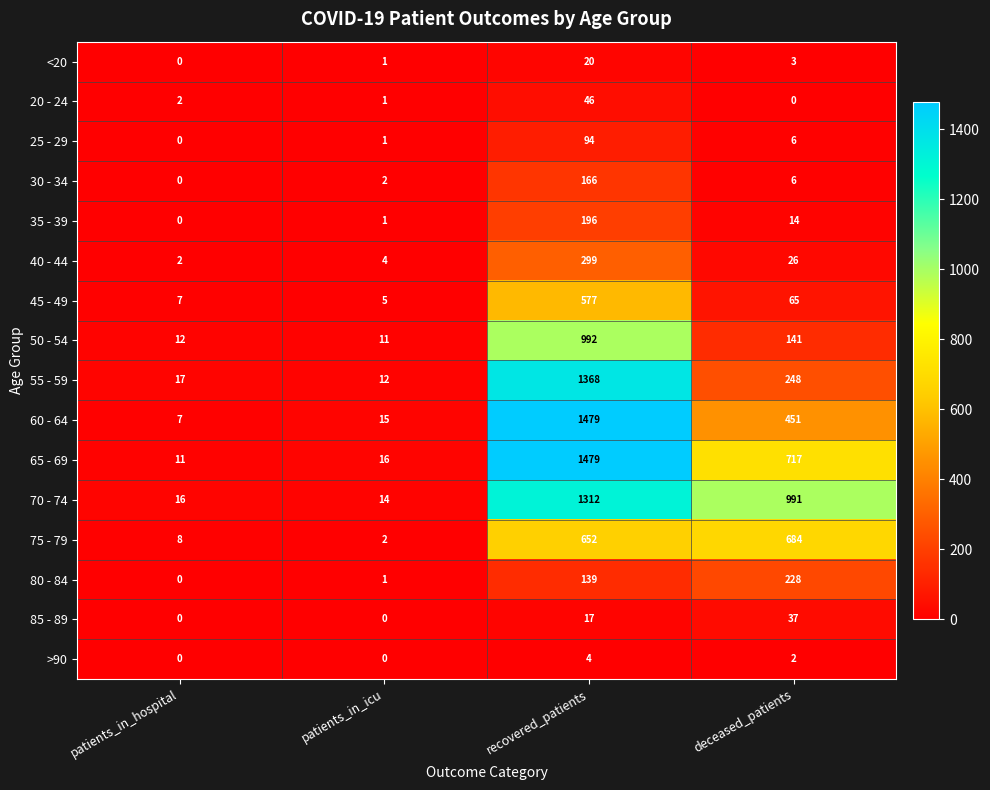

Which series has the largest range (max minus min)?

60 - 64